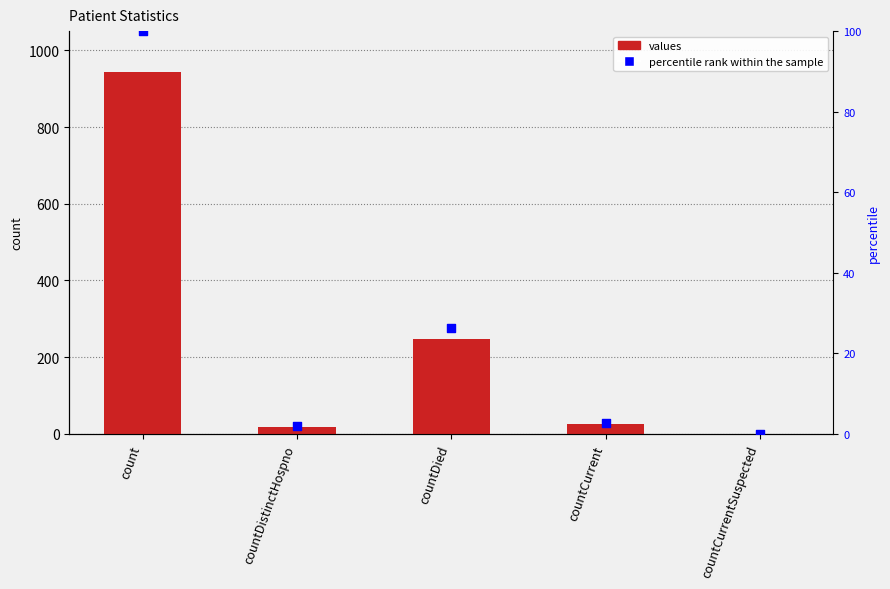

Is the value of percentile rank within the sample at countCurrentSuspected greater than the value of values at countCurrentSuspected?

No